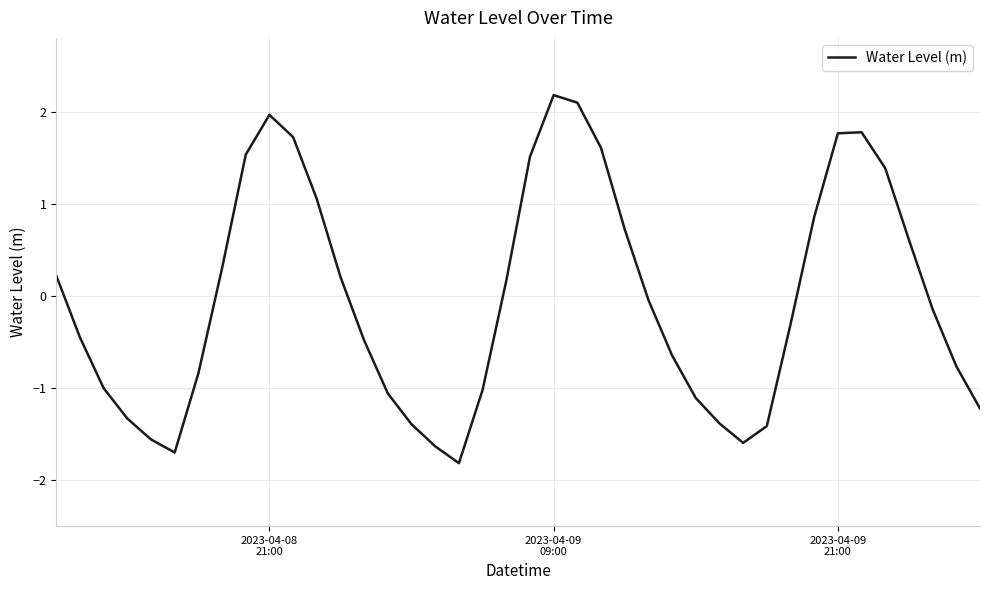

How many values are below 0?

22